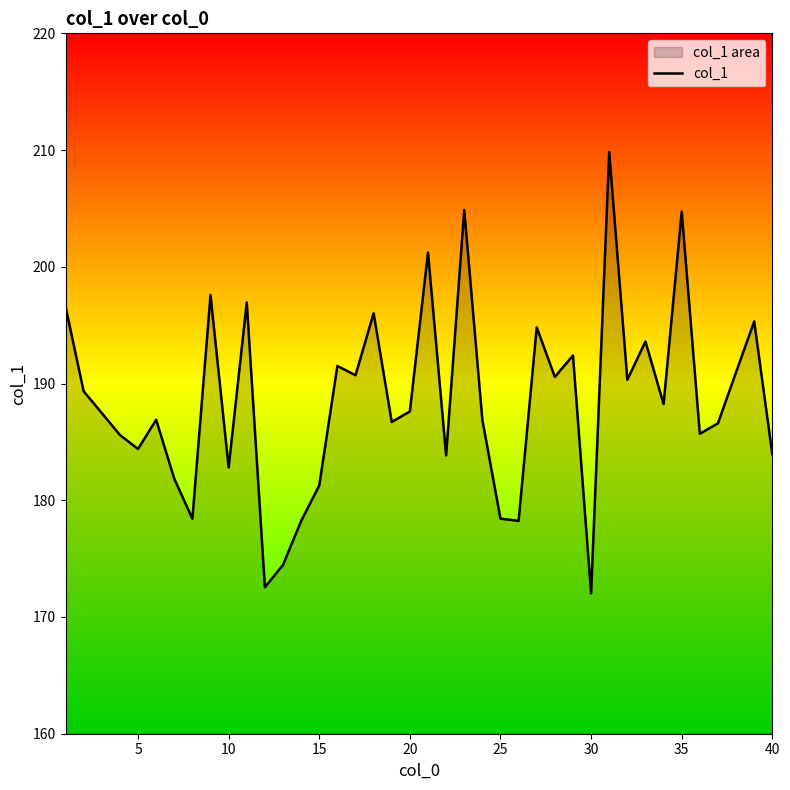

What is the greatest value displayed?

209.8